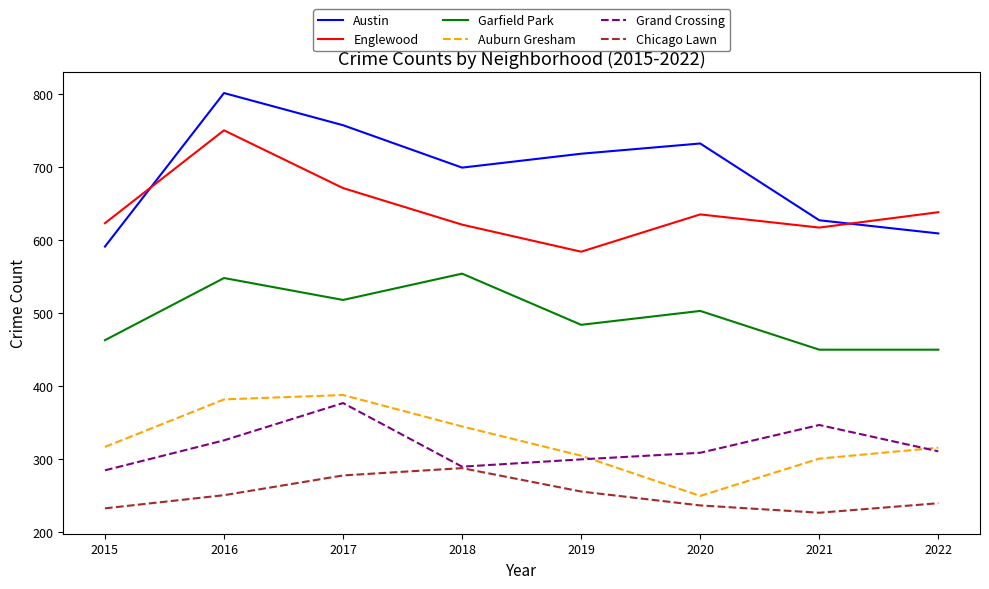

At which category is the sum across all series the highest?

2016